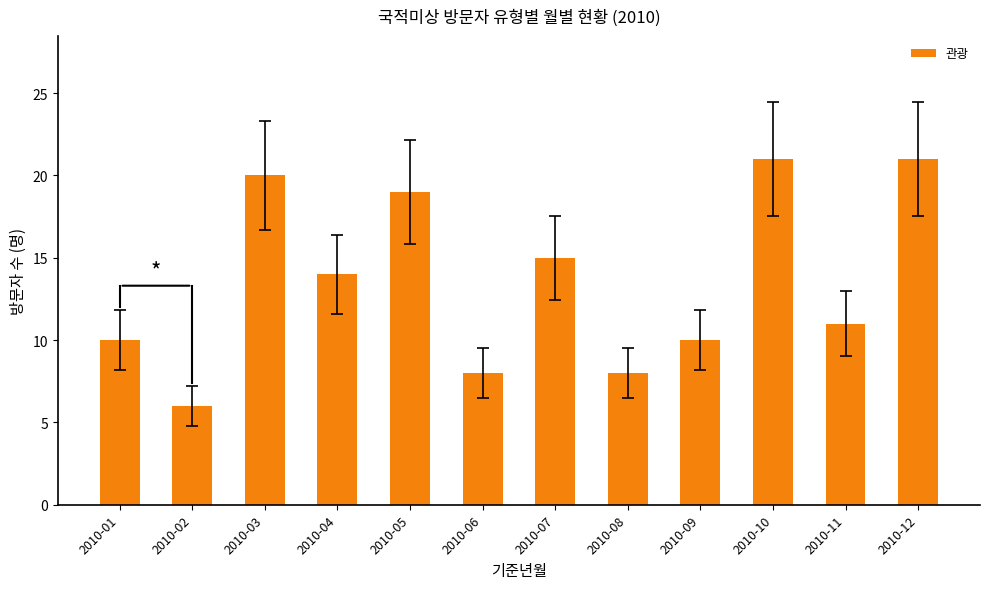

Reading left to right, what are all the values shown in this chart?

10	6	20	14	19	8	15	8	10	21	11	21